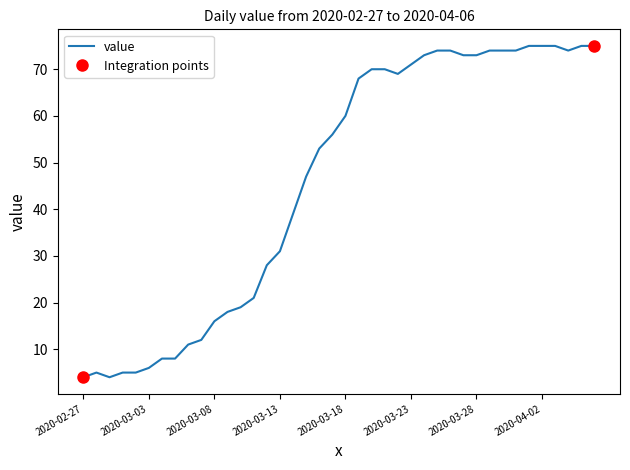

Between 39 and 33, which is larger?

39